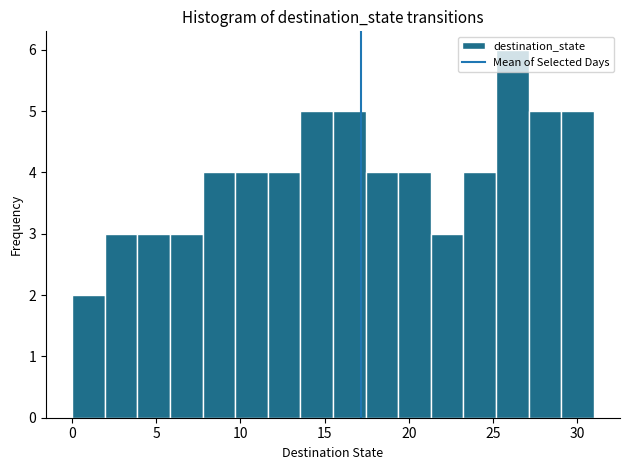

Read against the x-axis, roughly where is the centre of the tallest bar?

26.0